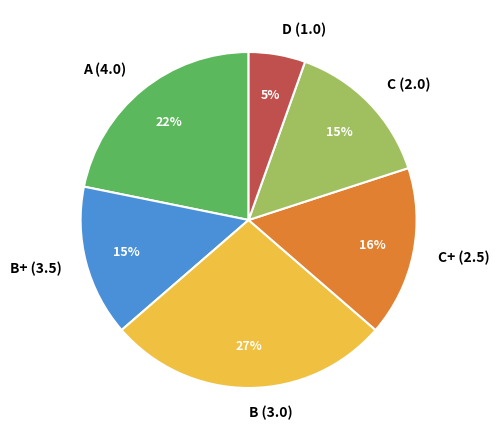

What is the largest slice in the pie chart?

B (3.0)